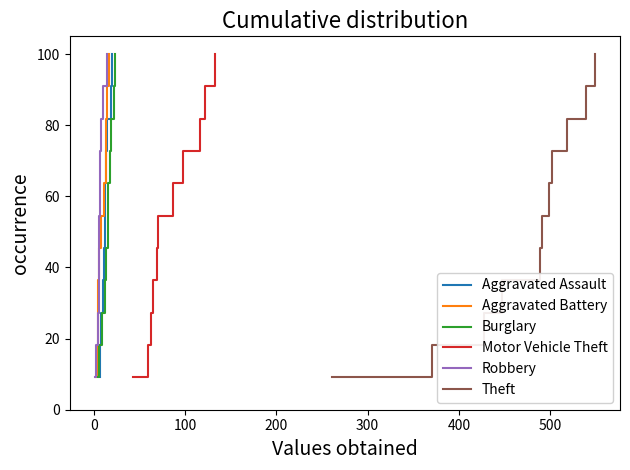

What is the highest value of the Motor Vehicle Theft series?

100.0